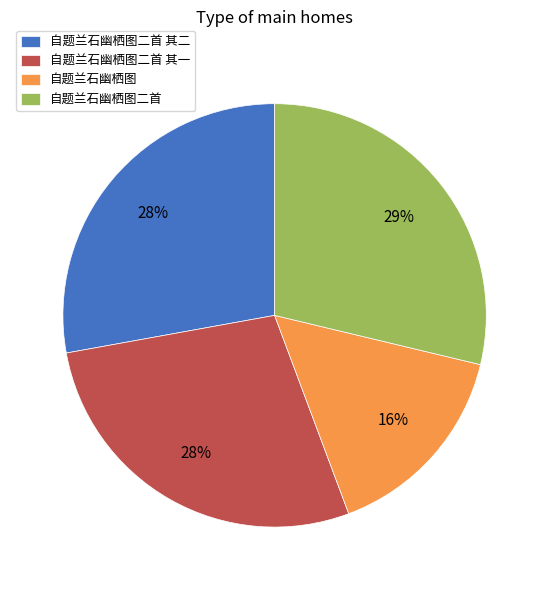

Which has a higher value, 自题兰石幽栖图 or 自题兰石幽栖图二首?

自题兰石幽栖图二首